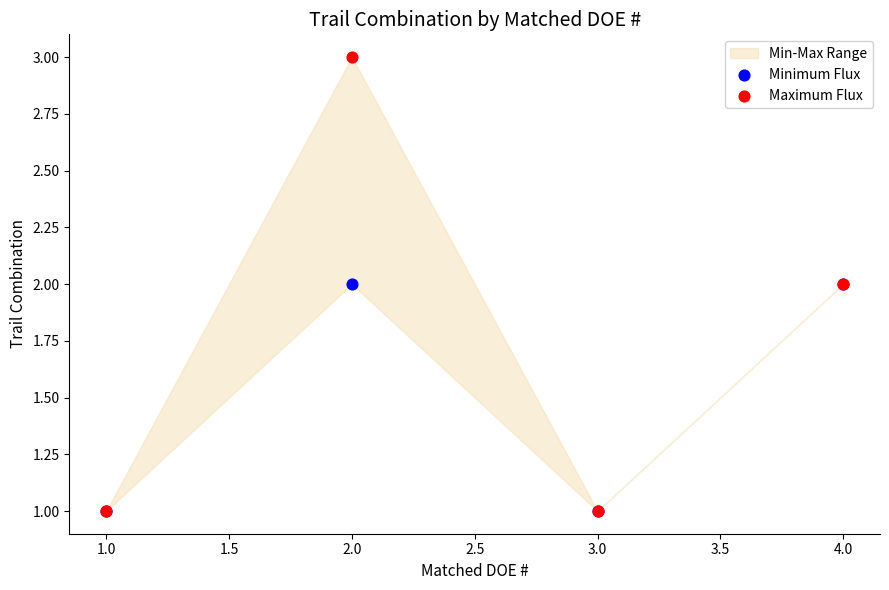

Which series reaches the maximum Y coordinate?

Maximum Flux